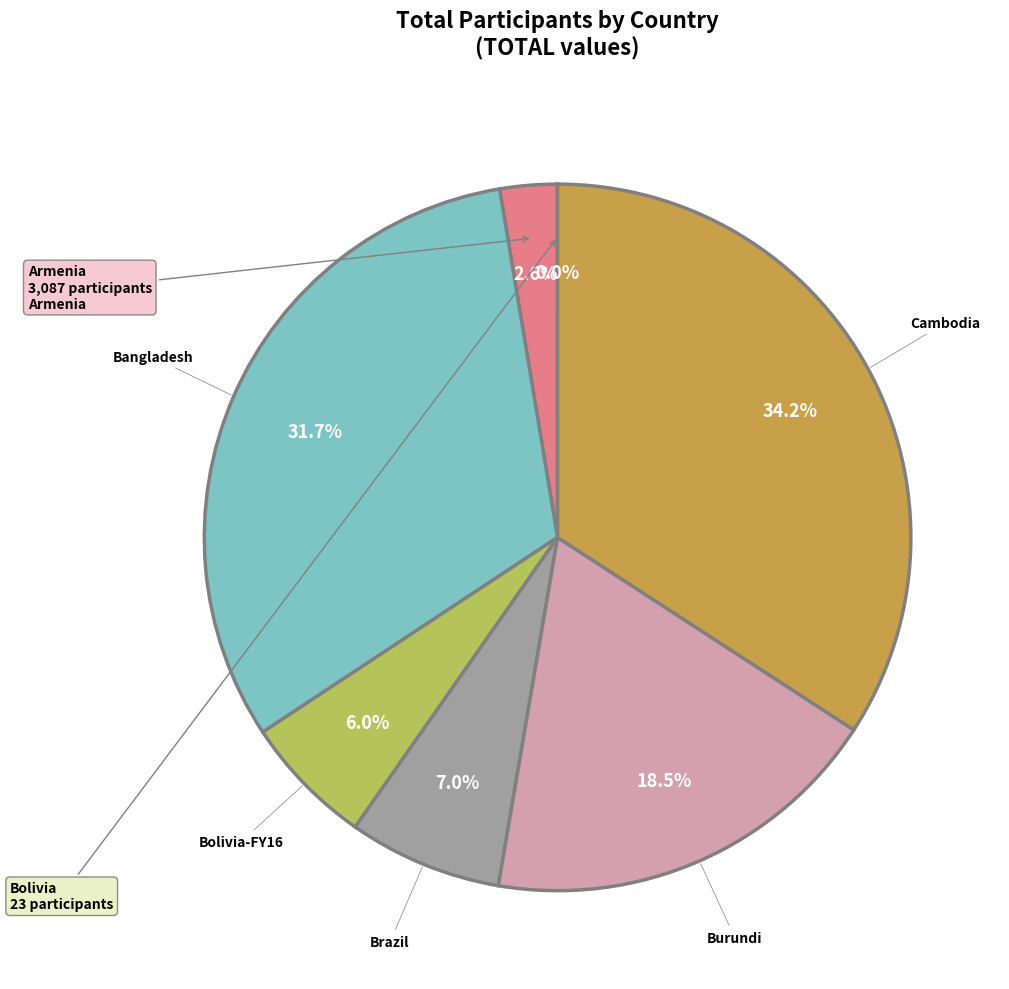

Is Burundi the majority of the pie?

No